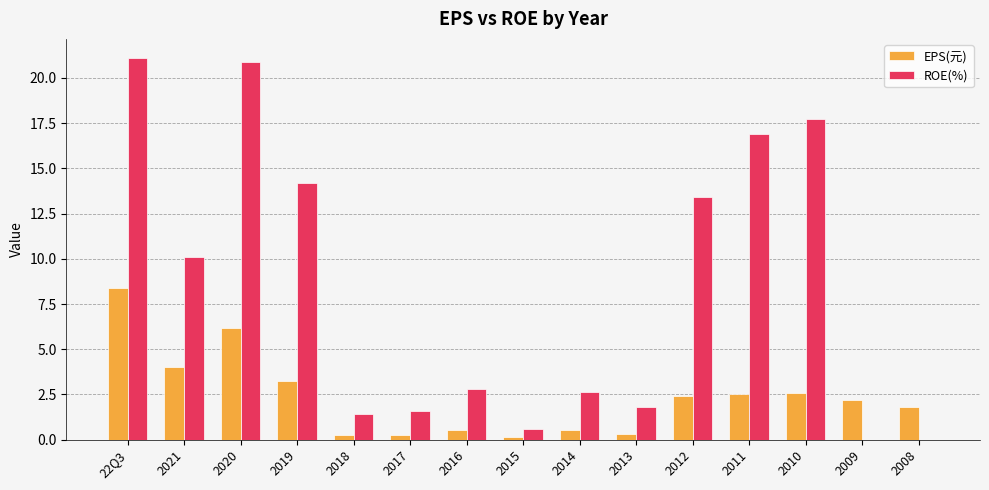

How many categories are shown in the chart?

15